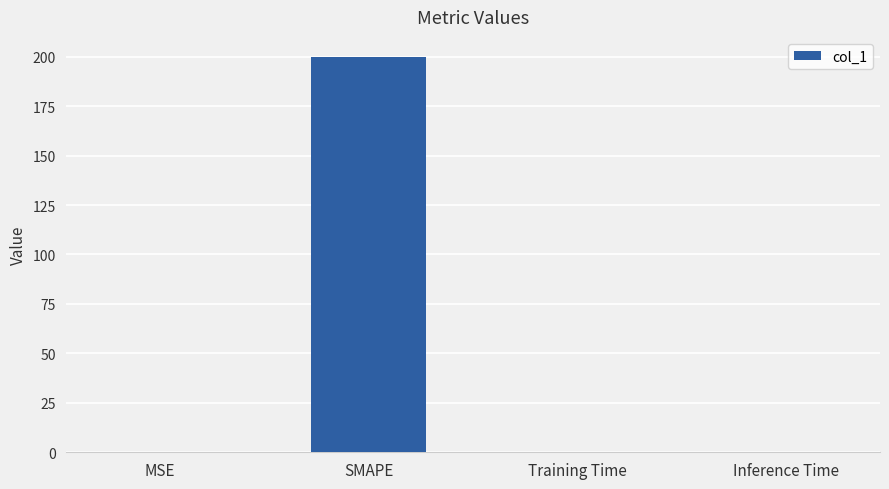

Between SMAPE and MSE, which is larger?

SMAPE